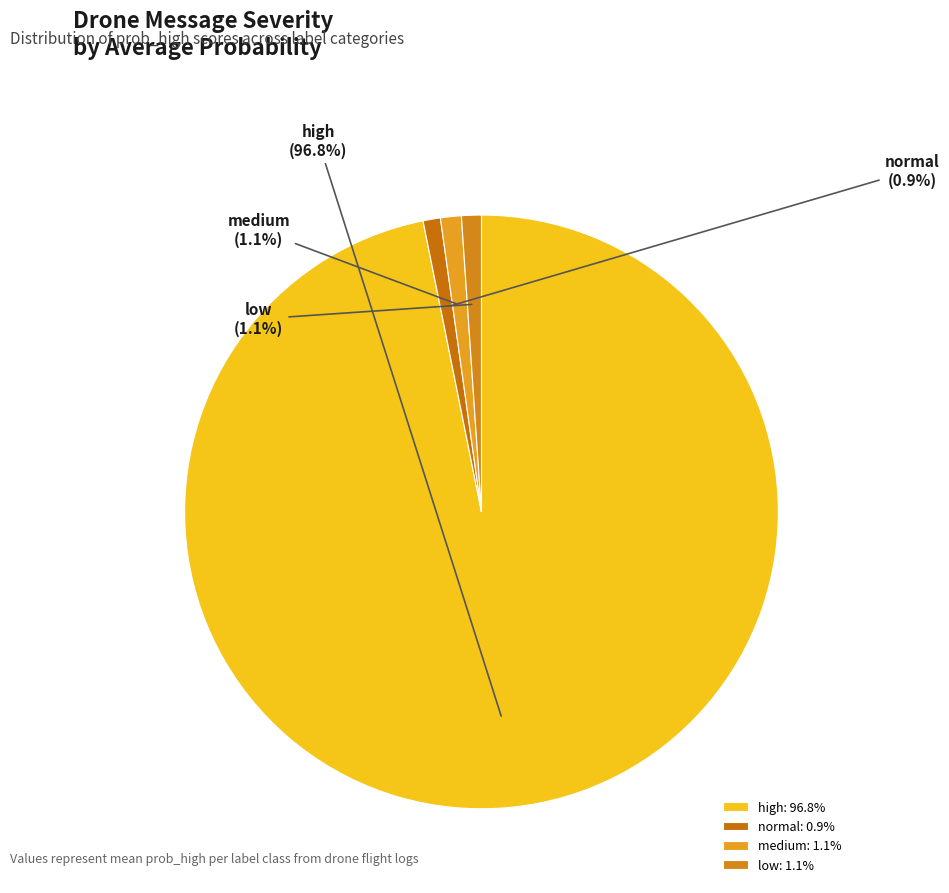

What is the ratio of the value at normal to the value at medium?

0.8